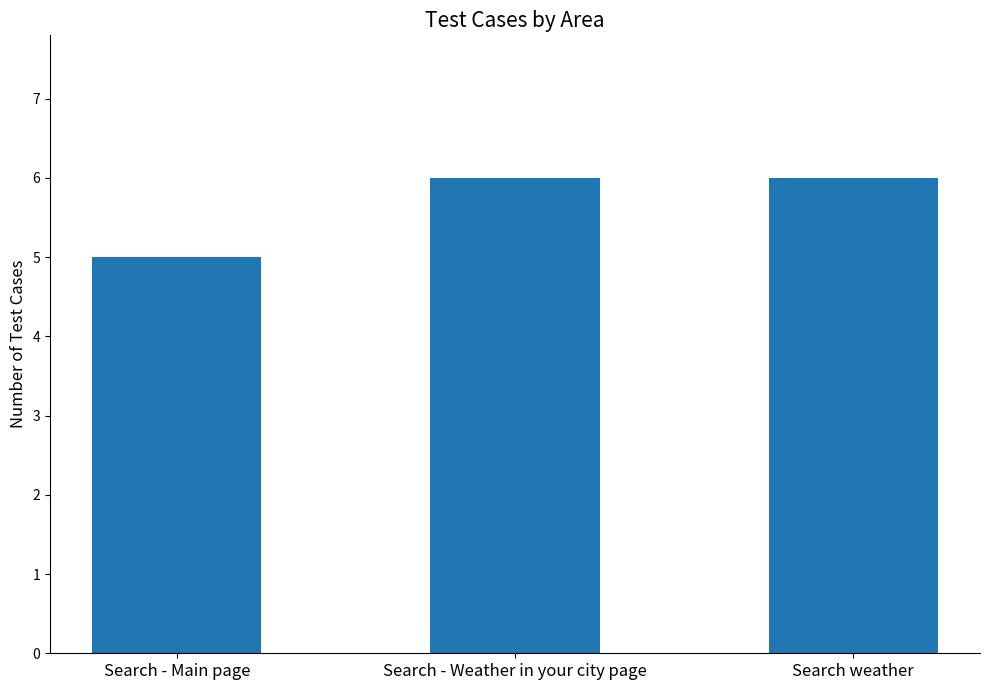

The value at Search - Main page is 7. True or false?

False